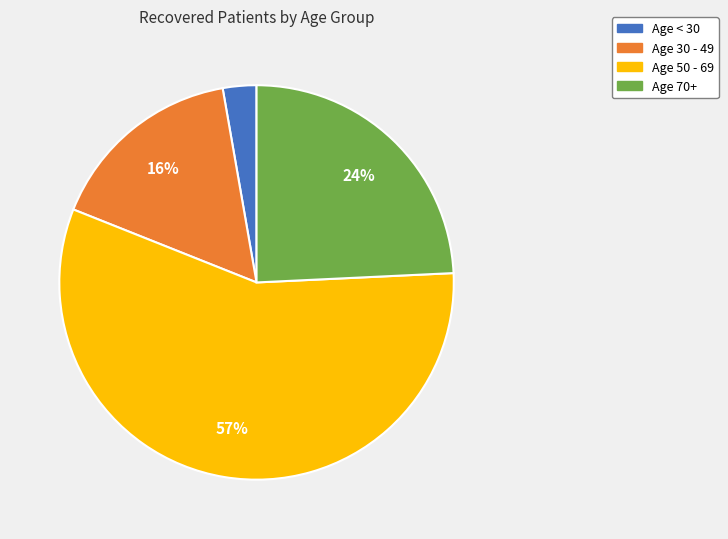

How many segments does this pie chart have?

4